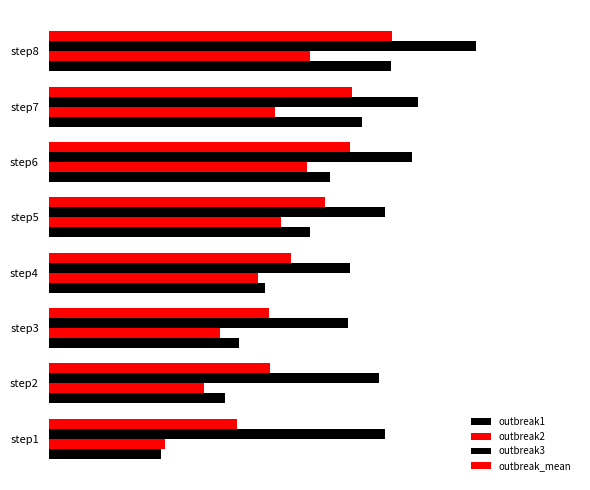

List the series in order of their overall mean, highest first.

outbreak3, outbreak_mean, outbreak1, outbreak2